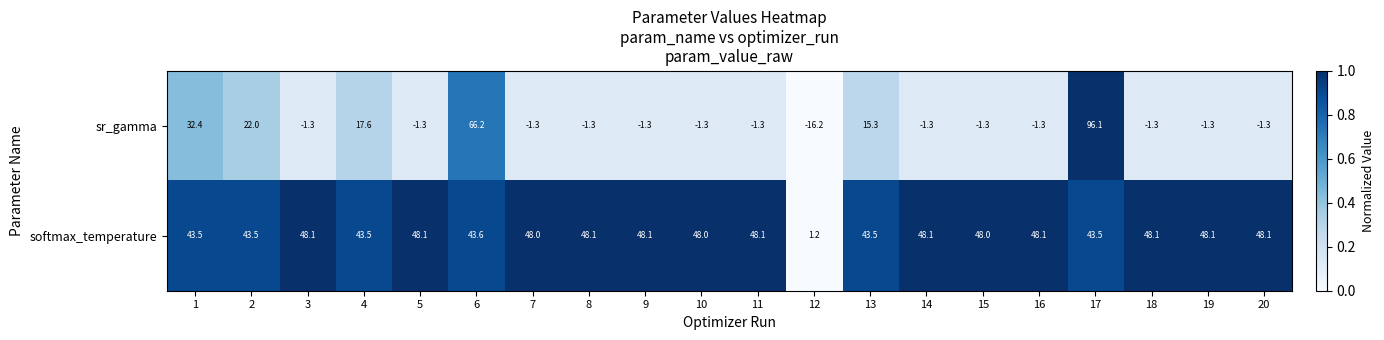

The value of softmax_temperature at 12 is 1.2. True or false?

True